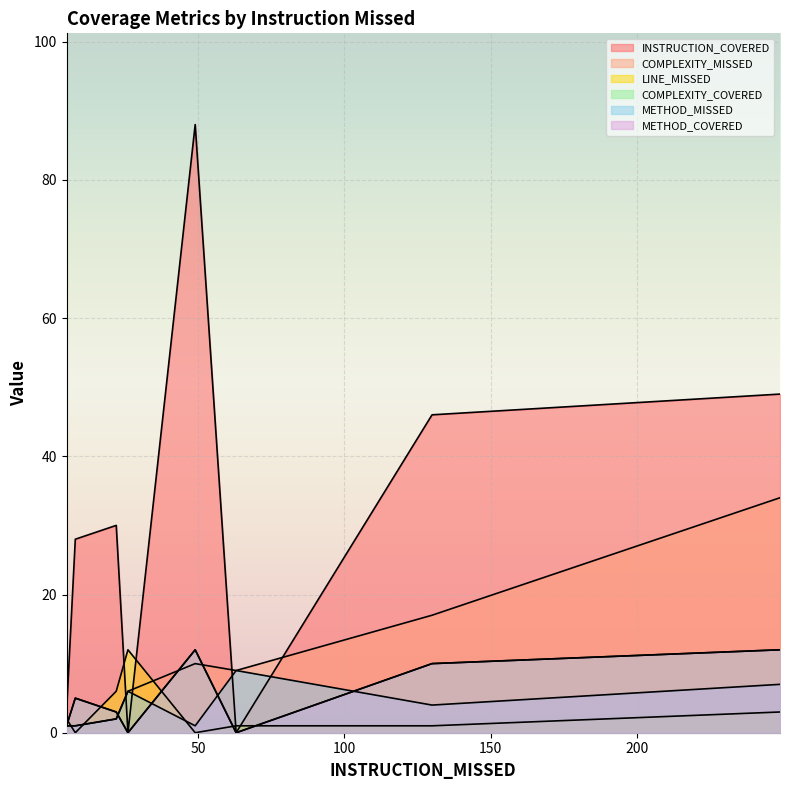

Which series has the widest spread of values?

INSTRUCTION_COVERED